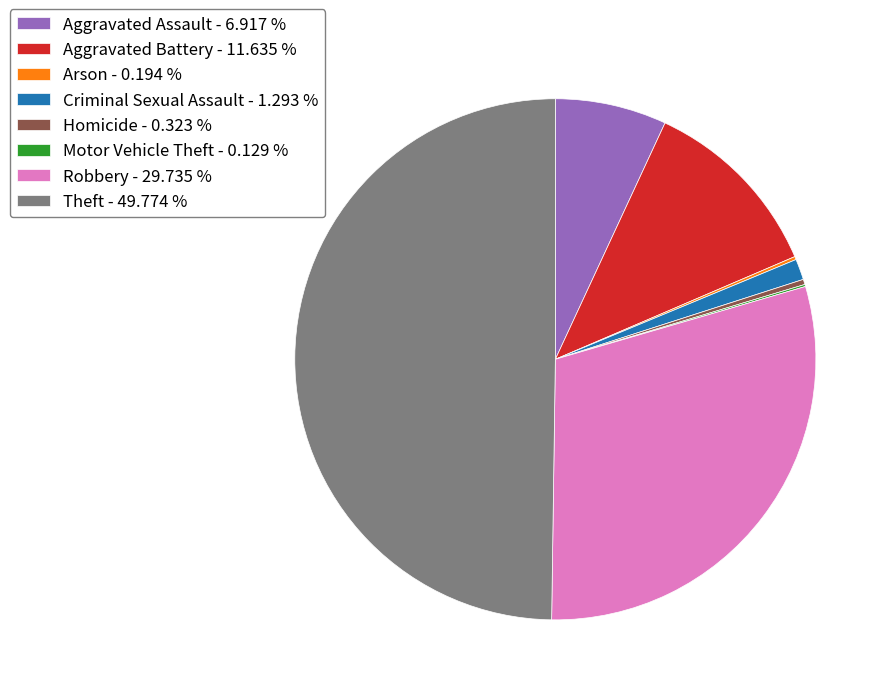

The Aggravated Battery slice represents 22% of the pie. True or false?

False